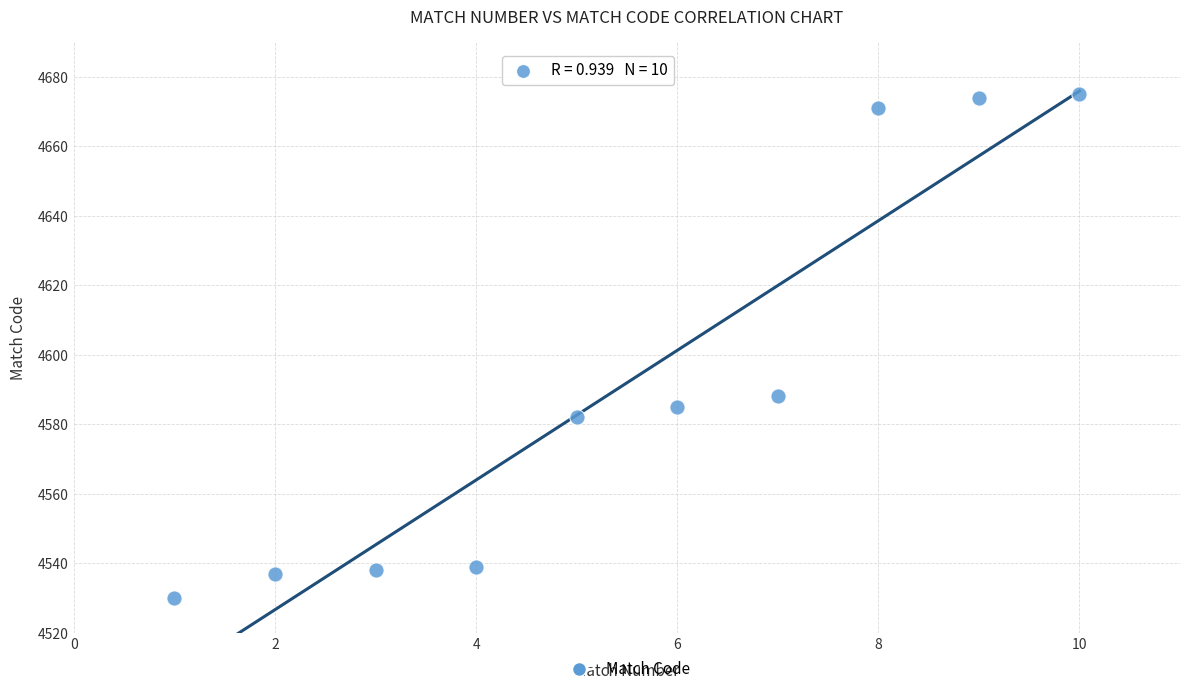

What is the average Y value?

4592